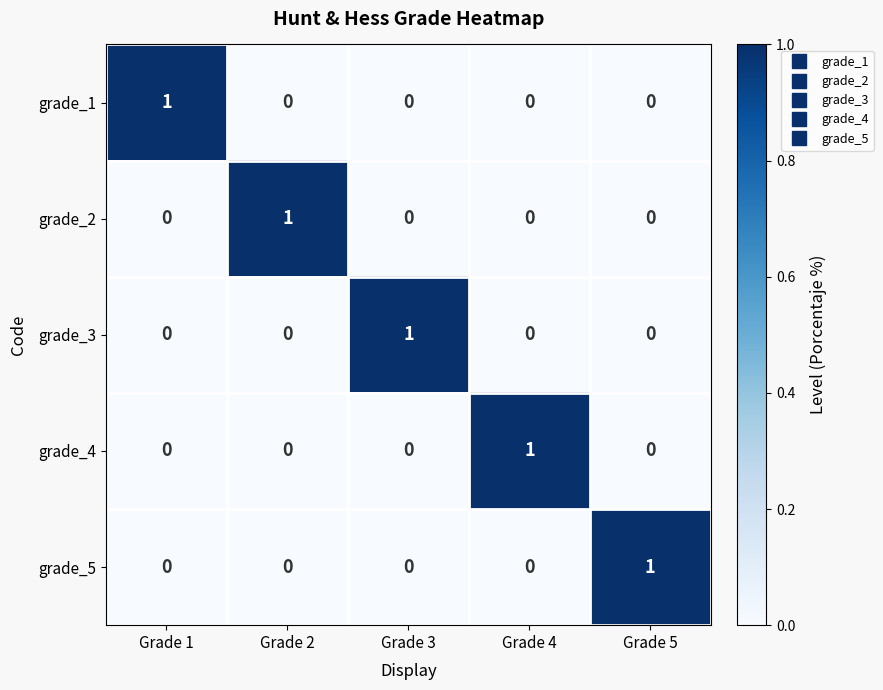

Reading left to right, what are all the values shown in this chart?

grade_1: 1	0	0	0	0
grade_2: 0	1	0	0	0
grade_3: 0	0	1	0	0
grade_4: 0	0	0	1	0
grade_5: 0	0	0	0	1